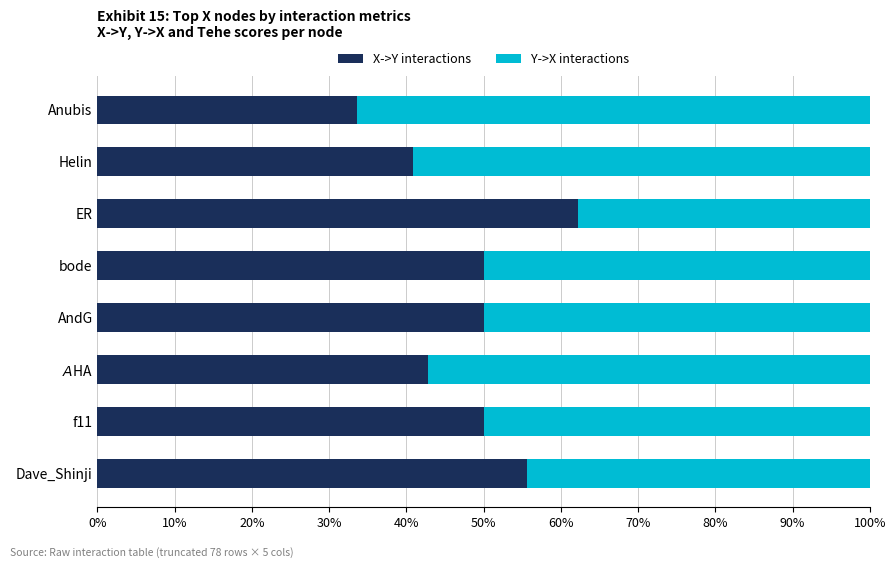

What is the total value across all series at Anubis?

100.0